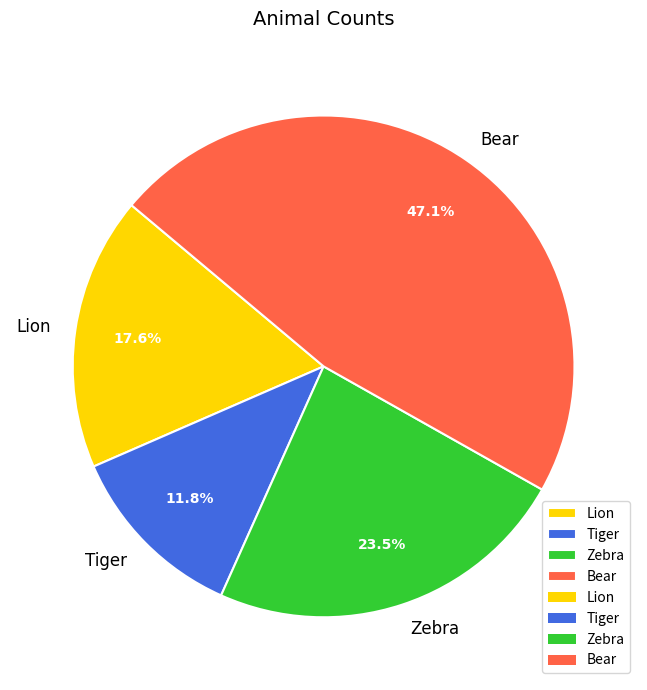

To the nearest percent, what is the average slice percentage?

25%